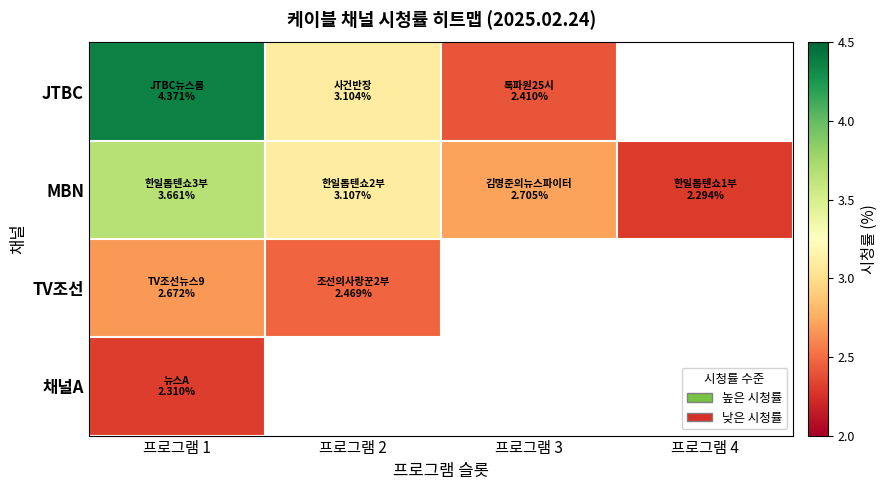

Which series has the largest total across all categories?

MBN